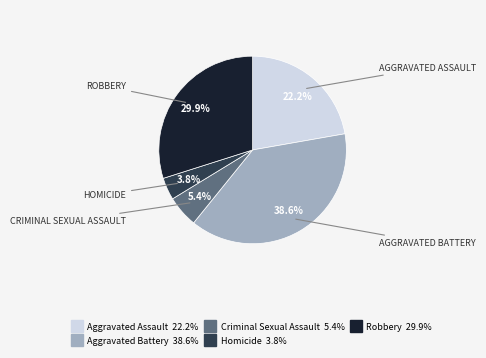

Does Homicide represent more than half of the total?

No